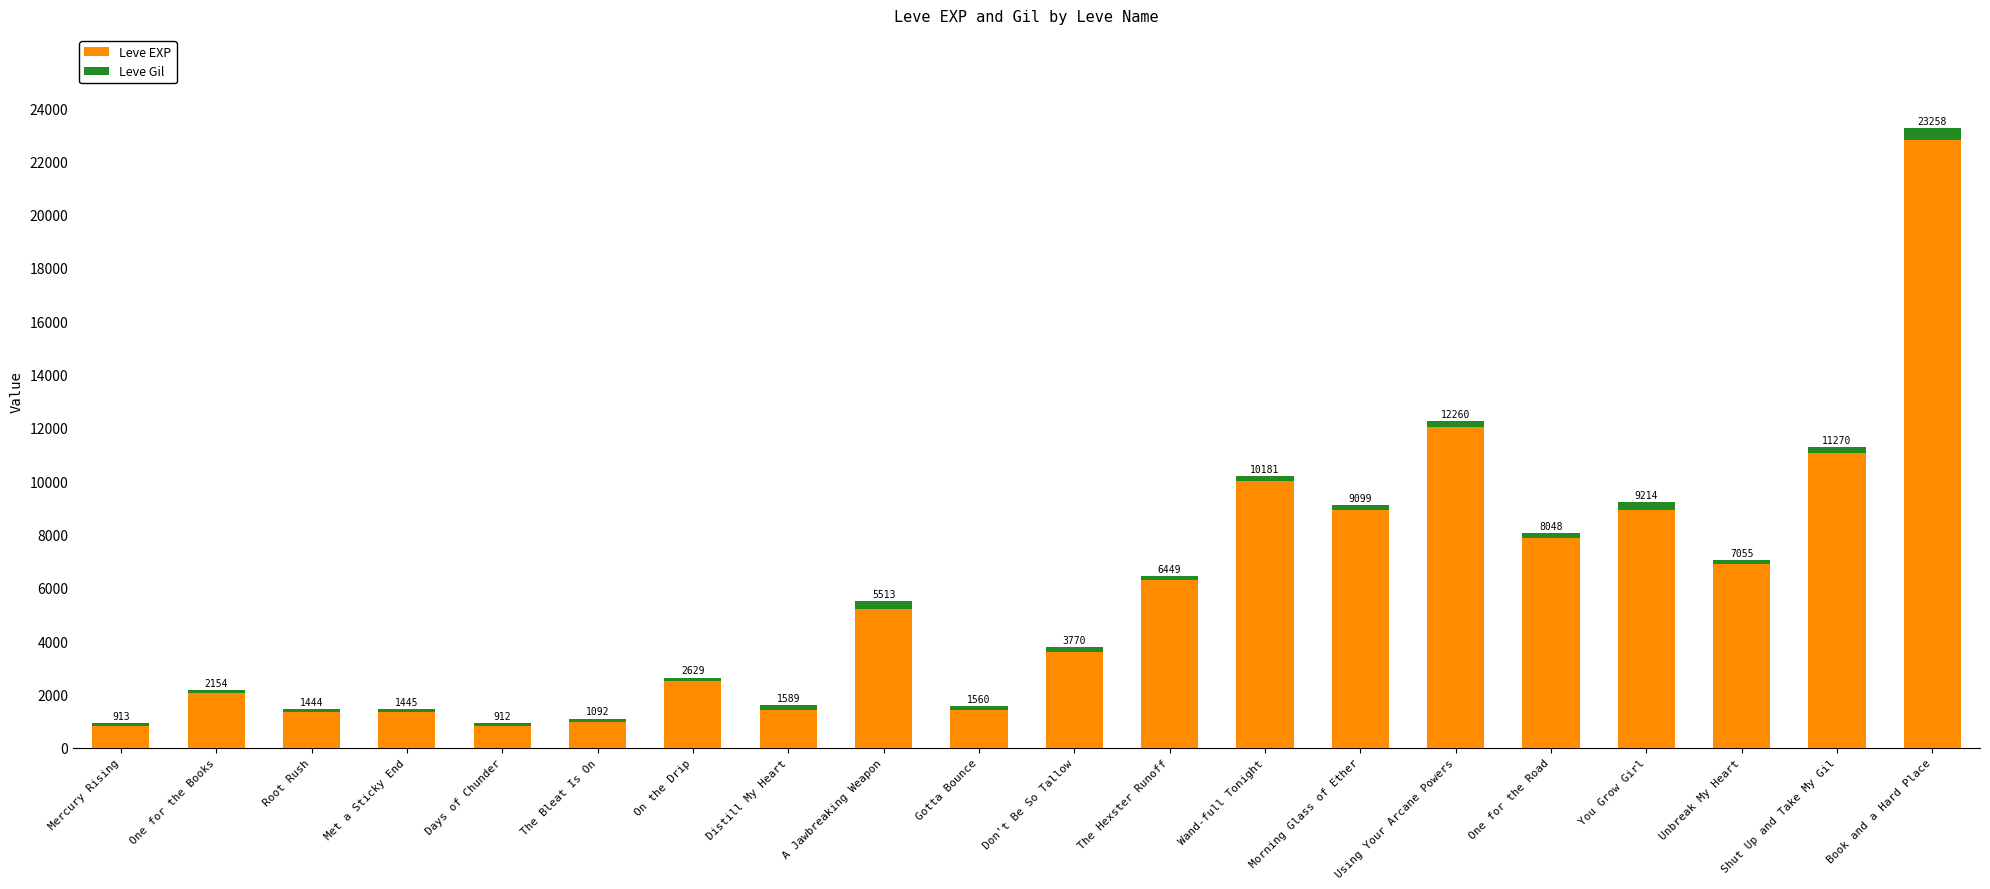

Which series has the largest total across all categories?

Leve EXP